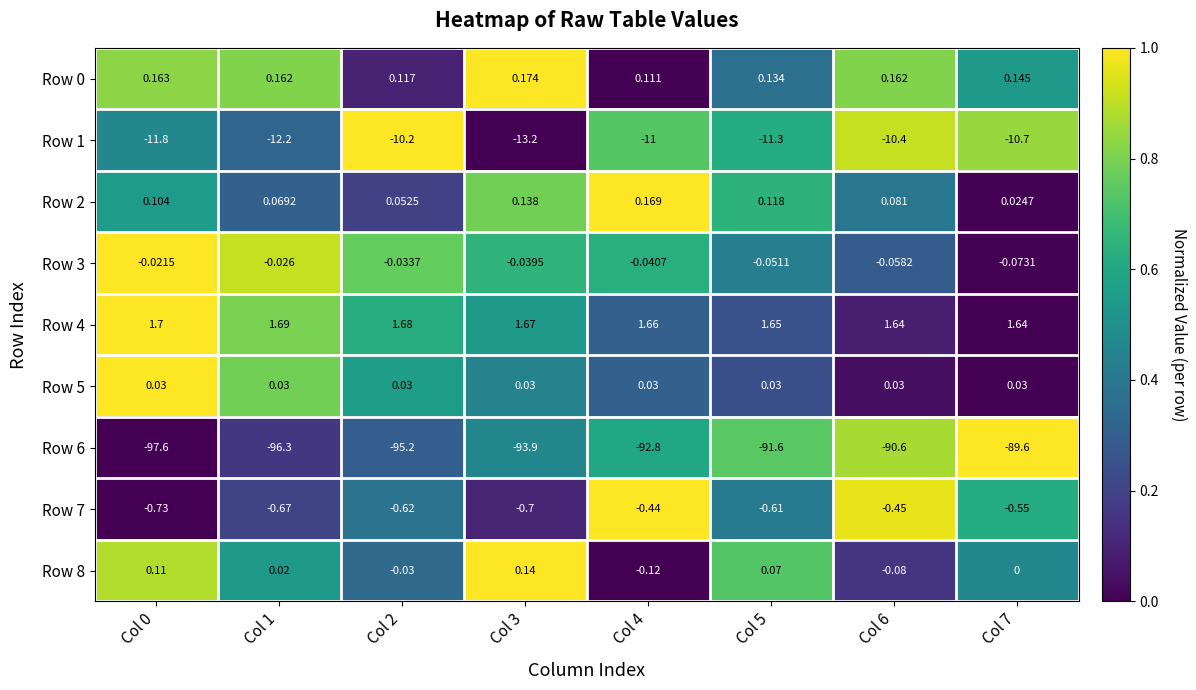

Is the value of Row 4 at Col 2 greater than the value of Row 7 at Col 2?

Yes